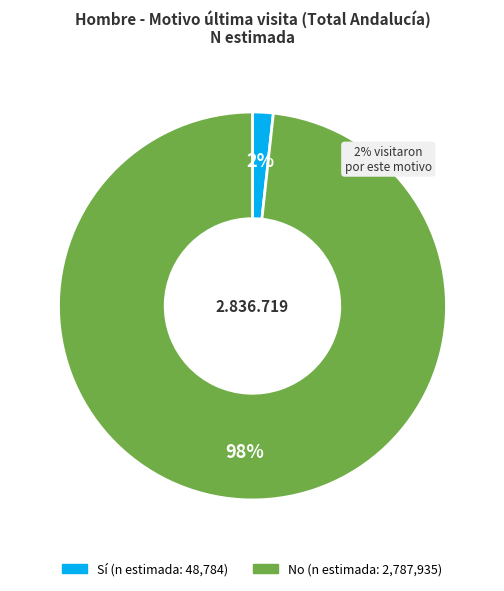

To the nearest percent, what percentage of the pie is Sí?

2%